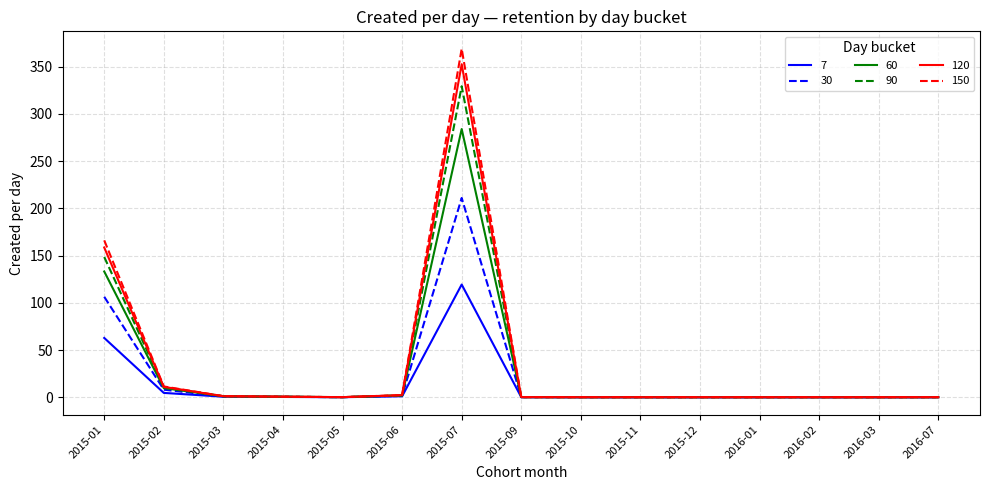

The 30 series shows 0.1 at 2015-09. True or false?

True